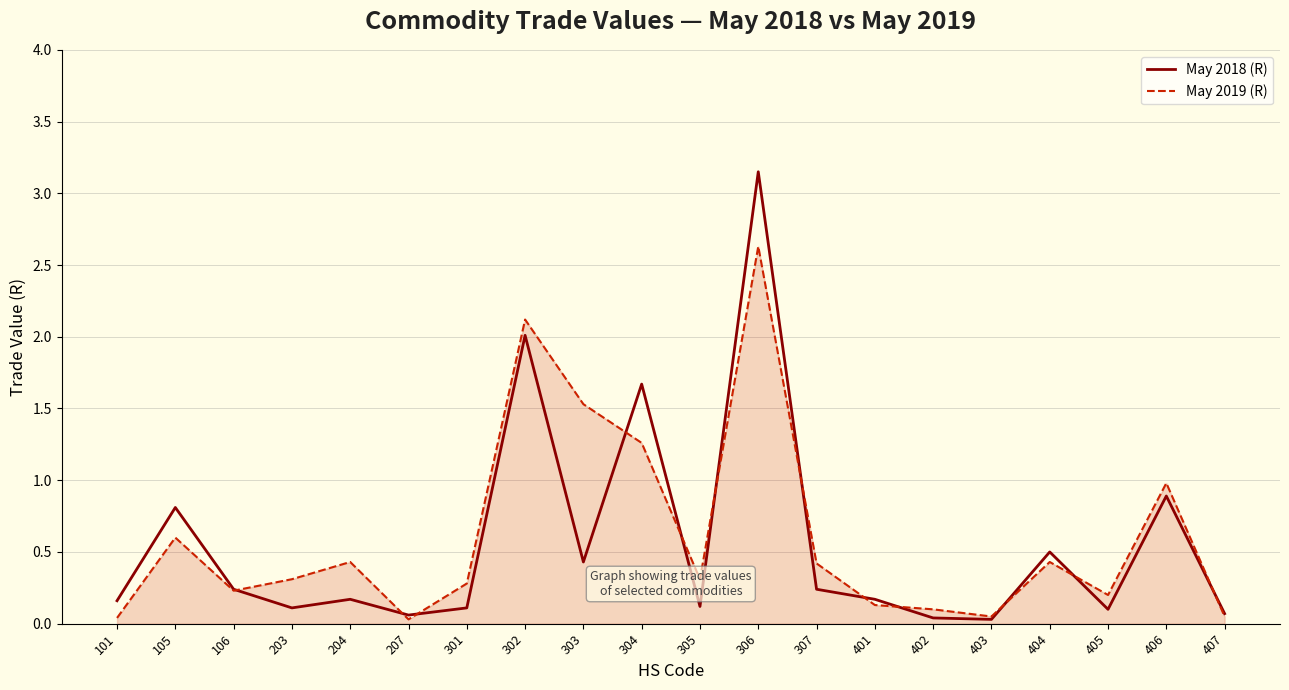

What is the difference between the May 2019 (R) values at 403 and 203?

0.3